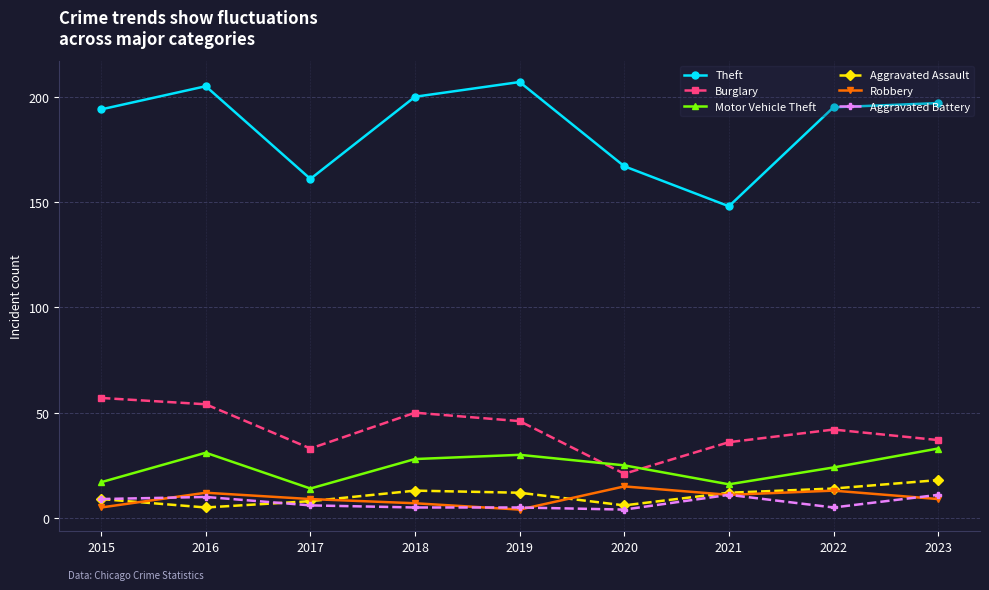

The value of Theft at 2018 is 338. True or false?

False